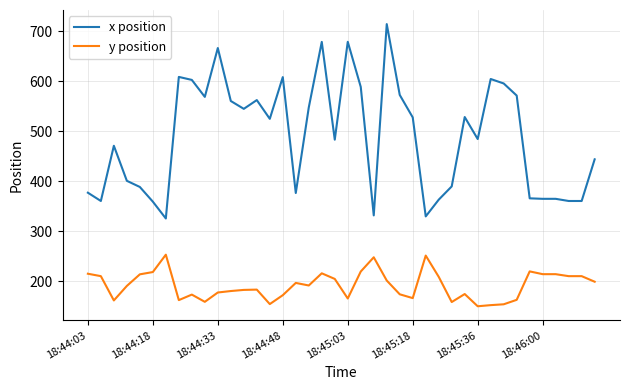

True or false: x position and y position intersect in this chart.

False